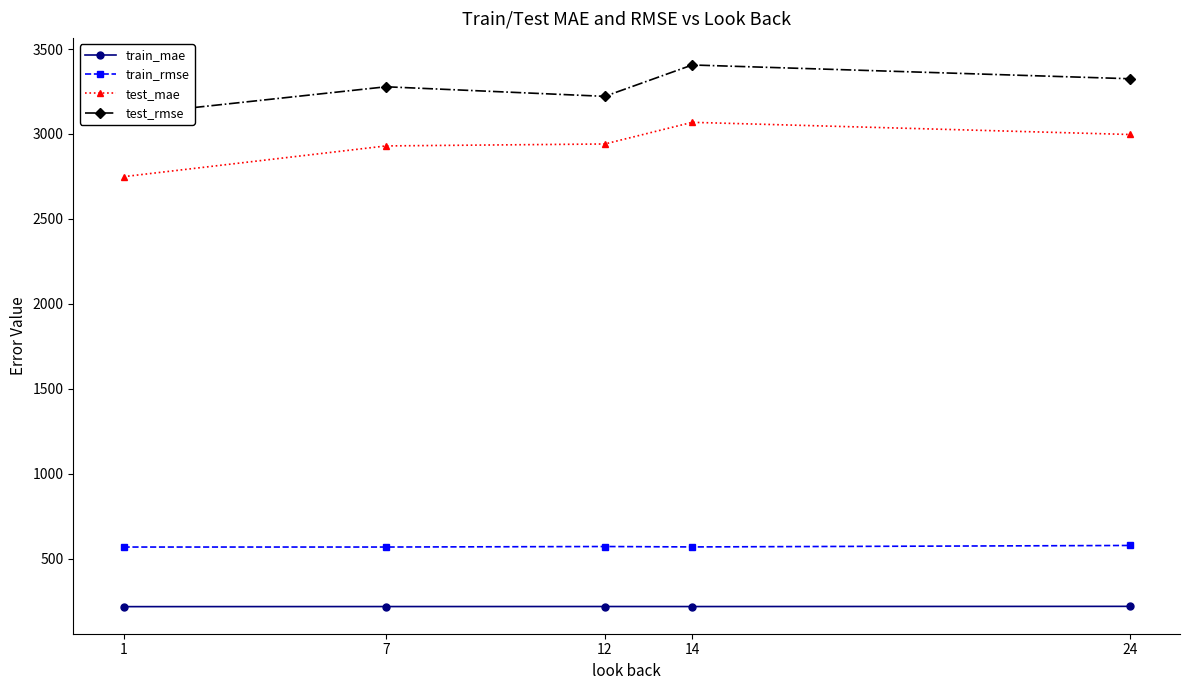

Which category has the highest value across all series?

14